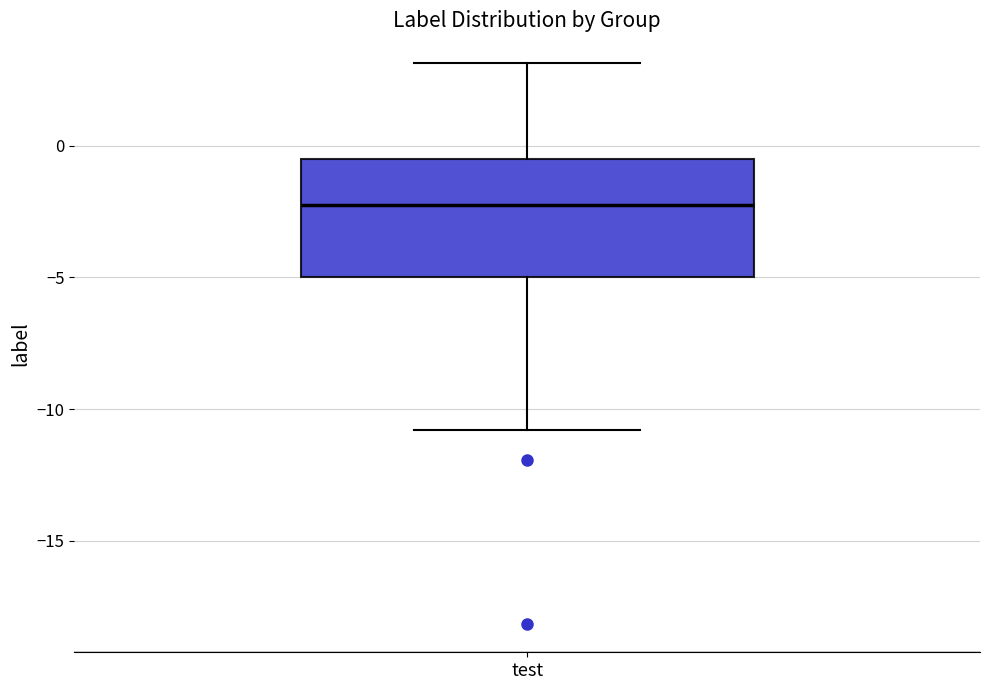

Transcribe this box plot: give where the median line is, the range the box spans, and where the two whiskers end, as read against the y-axis. The values are not printed on the chart, so give them approximately, as read against the axis.

median -2.0, box -5.0 to -0.5, whiskers -11.0 to 3.0